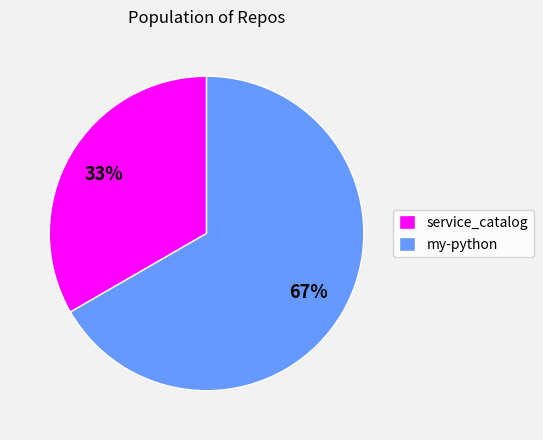

Which category accounts for the majority?

my-python